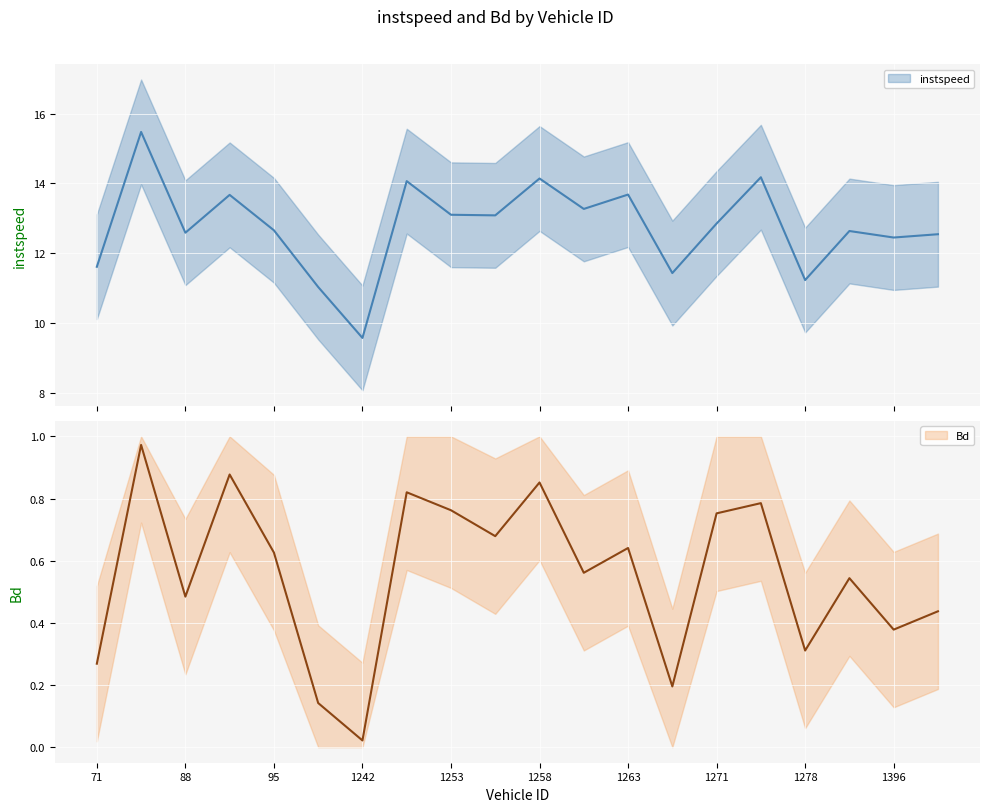

True or false: instspeed and Bd cross at least once.

False